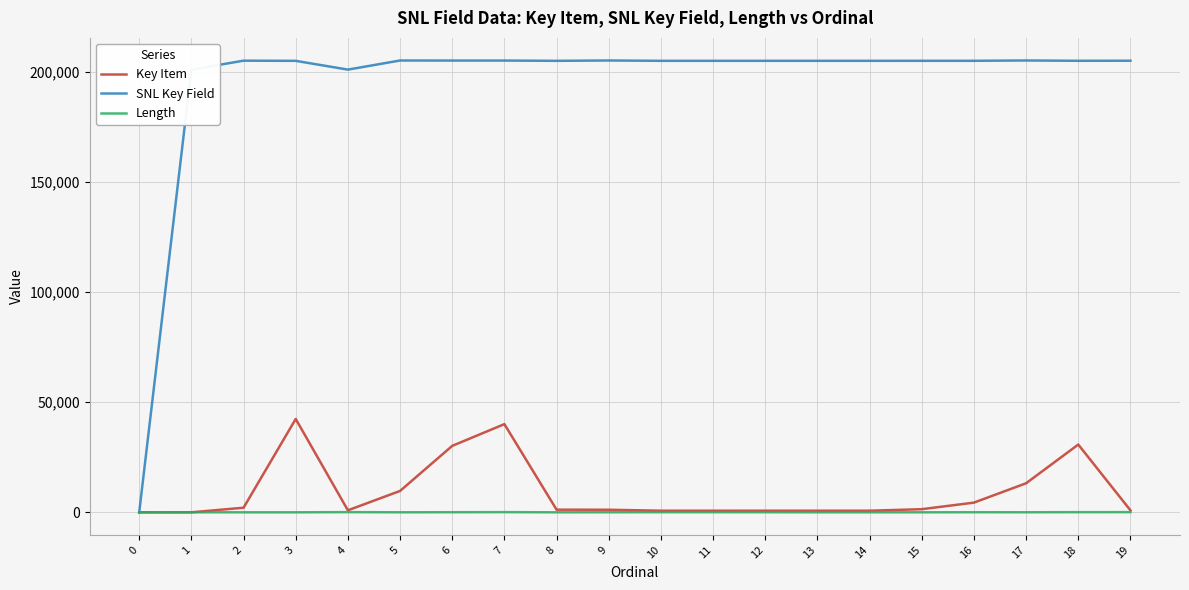

What is the difference between the Key Item values at 1 and 13?

727